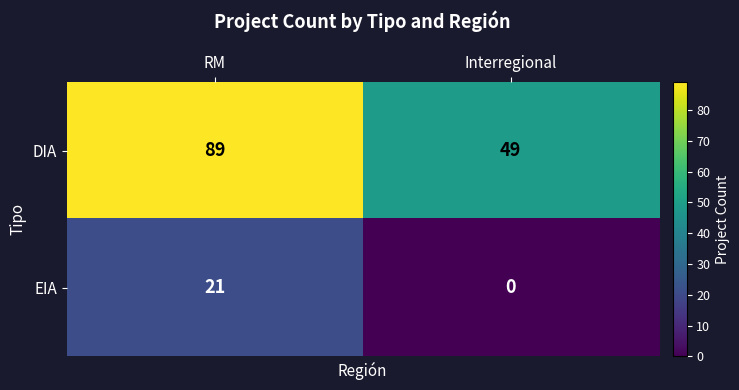

Is it true that DIA equals 134 at RM?

False